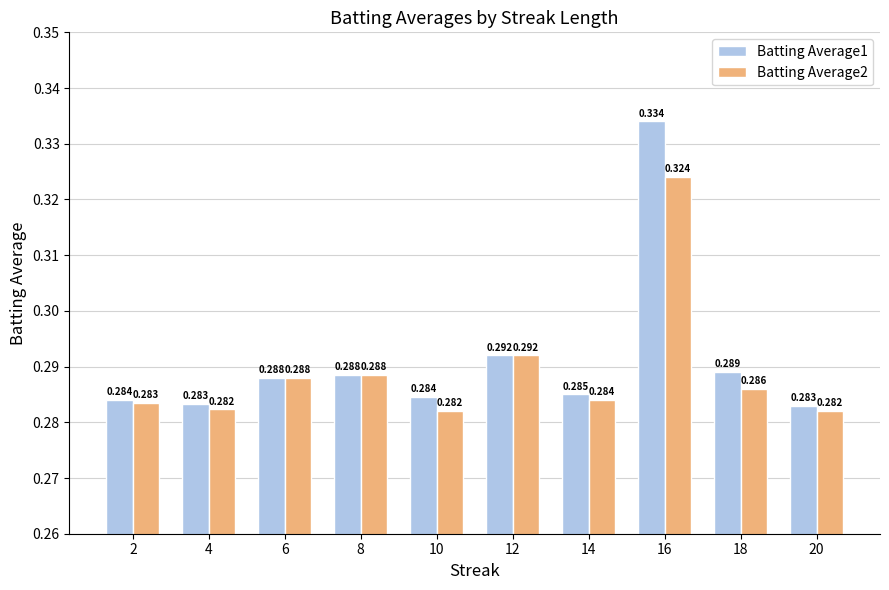

Is the value of Batting Average1 at 20 greater than the value of Batting Average2 at 20?

Yes